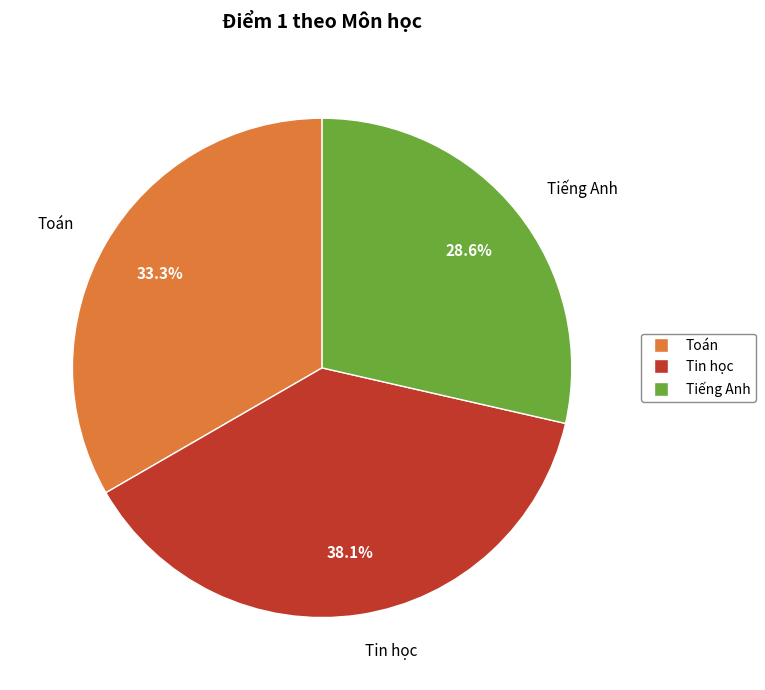

What is the smallest slice in the pie chart?

Tiếng Anh